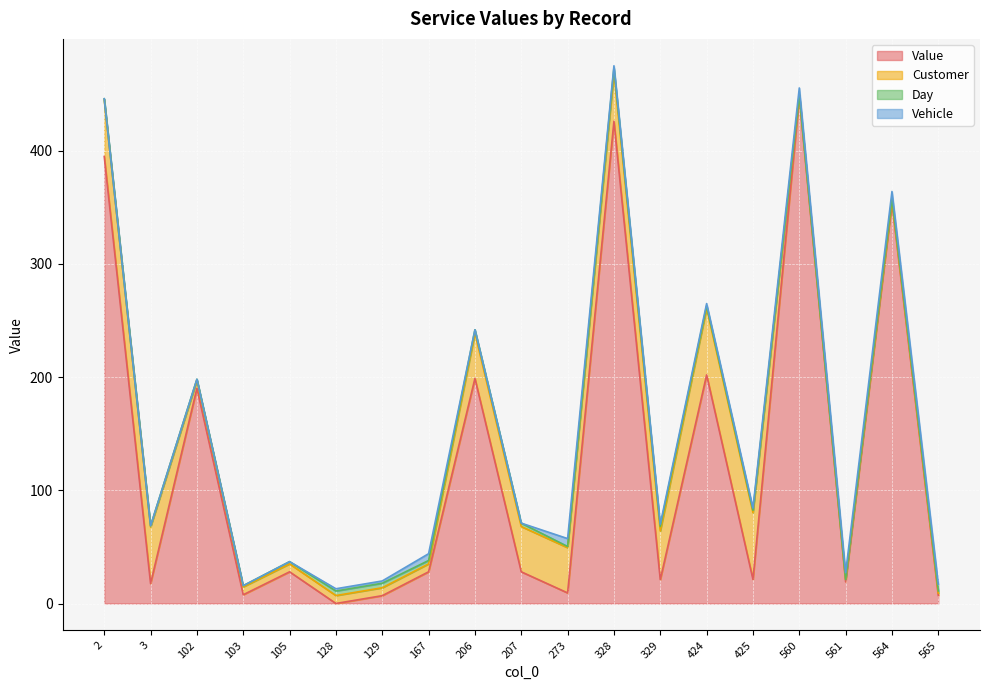

Reading left to right, list all the values displayed in this chart.

Value: 2=395.0	3=17.7	102=190.2	103=7.7	105=28.0	128=0.0	129=6.9	167=28.0	206=198.9	207=28.0	273=9.4	328=426.1	329=21.1	424=202.0	425=21.3	560=447.5	561=19.2	564=354.0	565=7.1
Customer: 2=50.0	3=50.0	102=7.0	103=7.0	105=7.0	128=7.0	129=7.0	167=7.0	206=40.0	207=40.0	273=40.0	328=43.0	329=43.0	424=59.0	425=59.0	560=2.0	561=2.0	564=2.0	565=2.0
Day: 2=1.0	3=1.0	102=1.0	103=1.0	105=2.0	128=4.0	129=4.0	167=3.0	206=3.0	207=3.0	273=1.0	328=4.0	329=4.0	424=2.0	425=2.0	560=0.0	561=0.0	564=2.0	565=2.0
Vehicle: 2=0.0	3=0.0	102=0.0	103=0.0	105=0.0	128=2.0	129=2.0	167=6.0	206=0.0	207=0.0	273=7.0	328=2.0	329=2.0	424=2.0	425=2.0	560=6.0	561=6.0	564=6.0	565=6.0